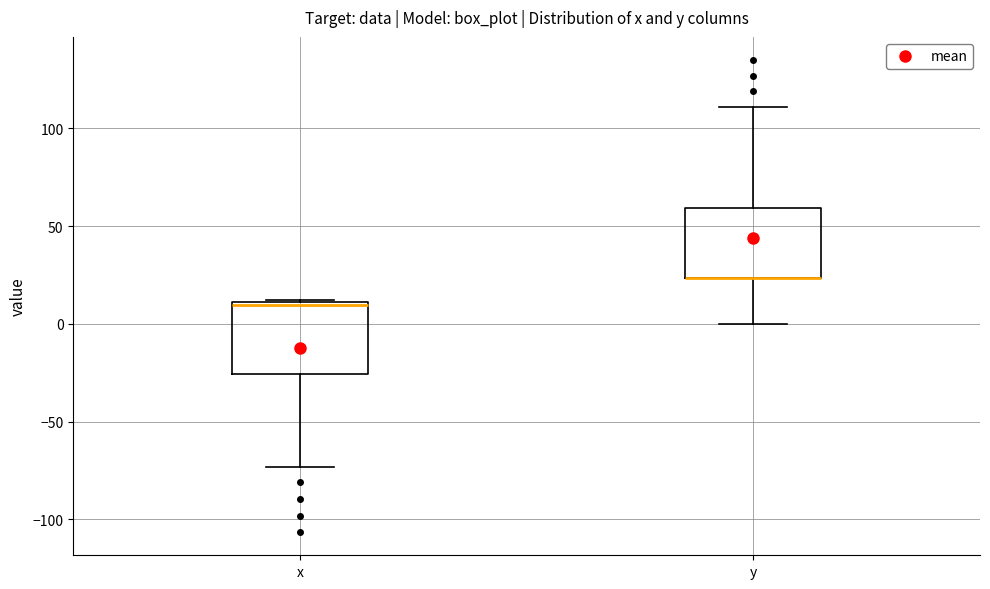

Reading left to right, transcribe this box plot: for each box, give where its median line is, the range the box spans, and where its two whiskers end, as read against the y-axis. The values are not printed on the chart, so give them approximately, as read against the axis.

x: median 10, box -25 to 10, whiskers -75 to 10
y: median 25 (drawn on the box's lower edge), box 25 to 60, whiskers 0 to 110